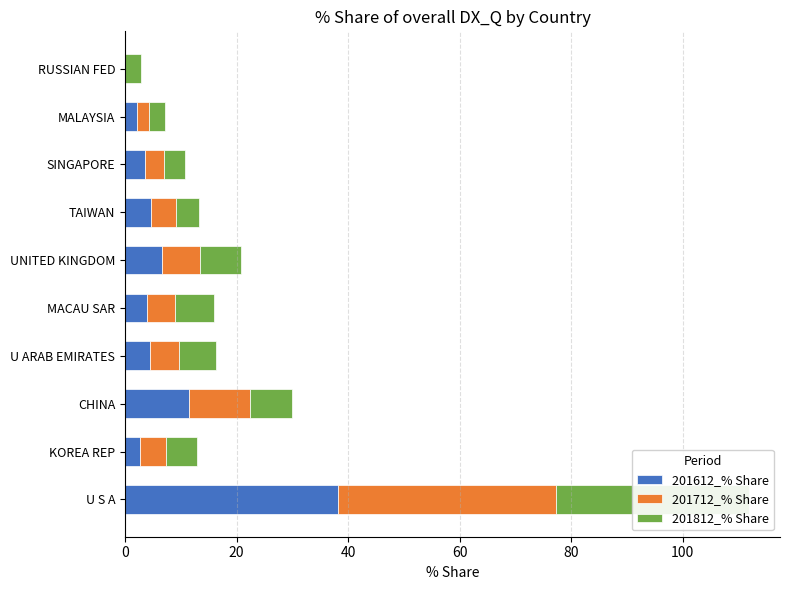

How many categories are shown in the chart?

10